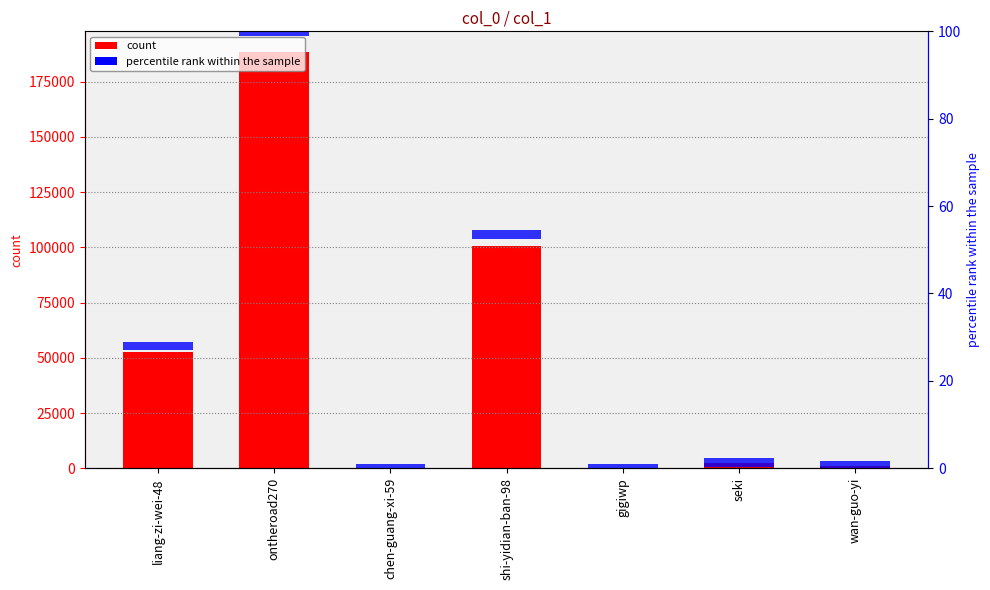

The value of col_1 at wan-guo-yi is 1174. True or false?

True